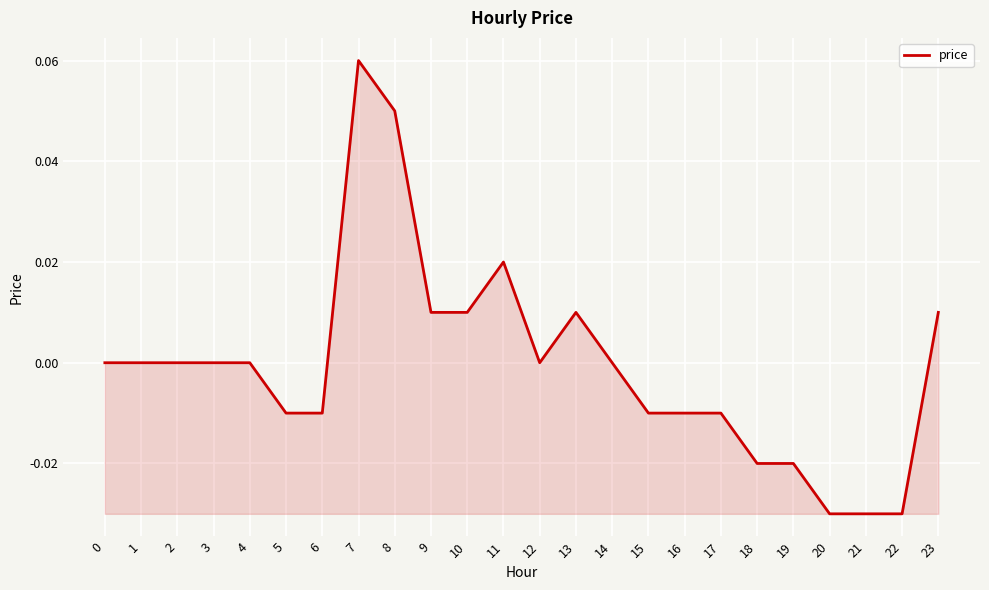

The value at 10 is 0.0. True or false?

True